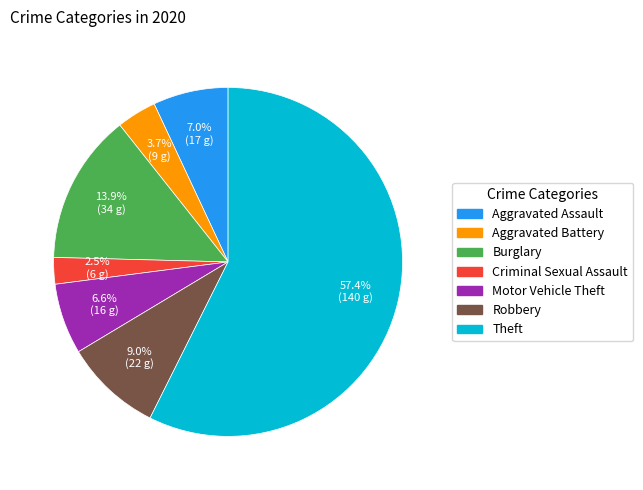

Does Theft account for over 50% of the chart?

Yes